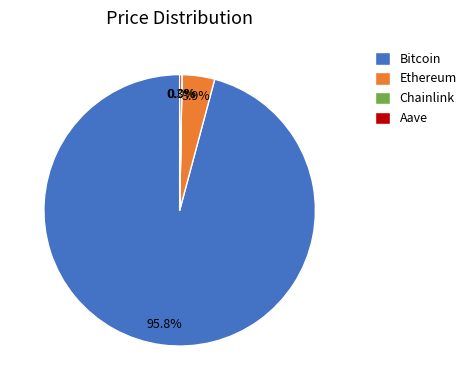

To the nearest percent, what percentage of the pie is Ethereum?

4%